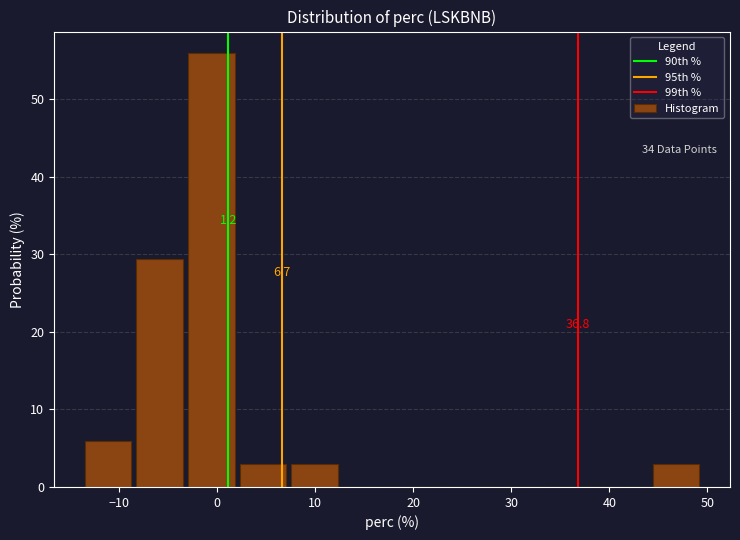

Over which range of the x-axis is the bar tallest?

-3 to 2